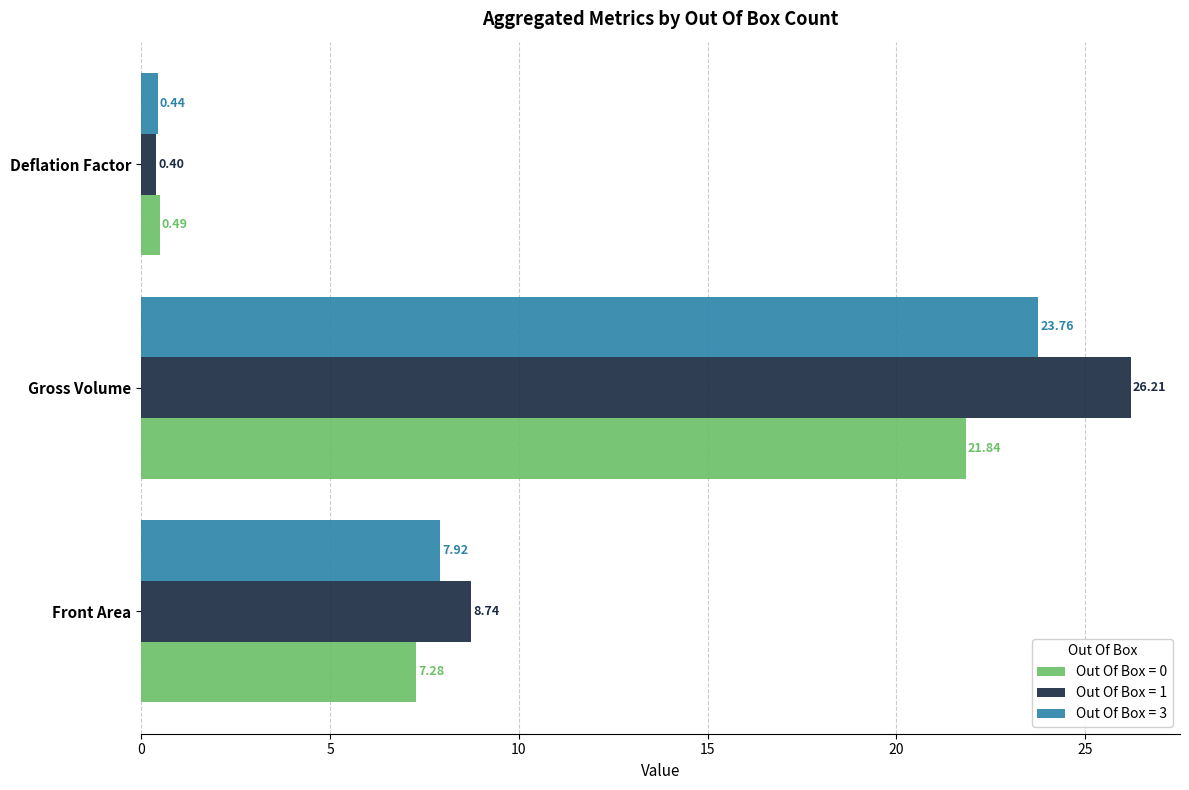

Where is Out Of Box = 3 nearest to the value 12?

Front Area